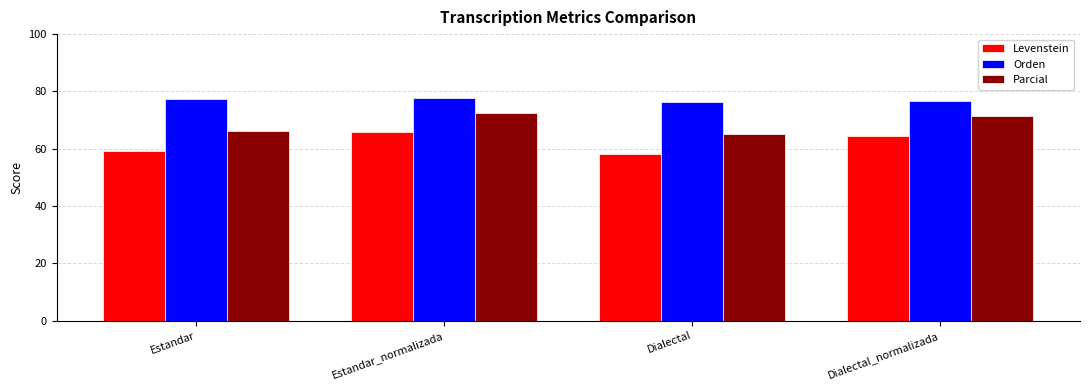

How many bars are there in each group?

3